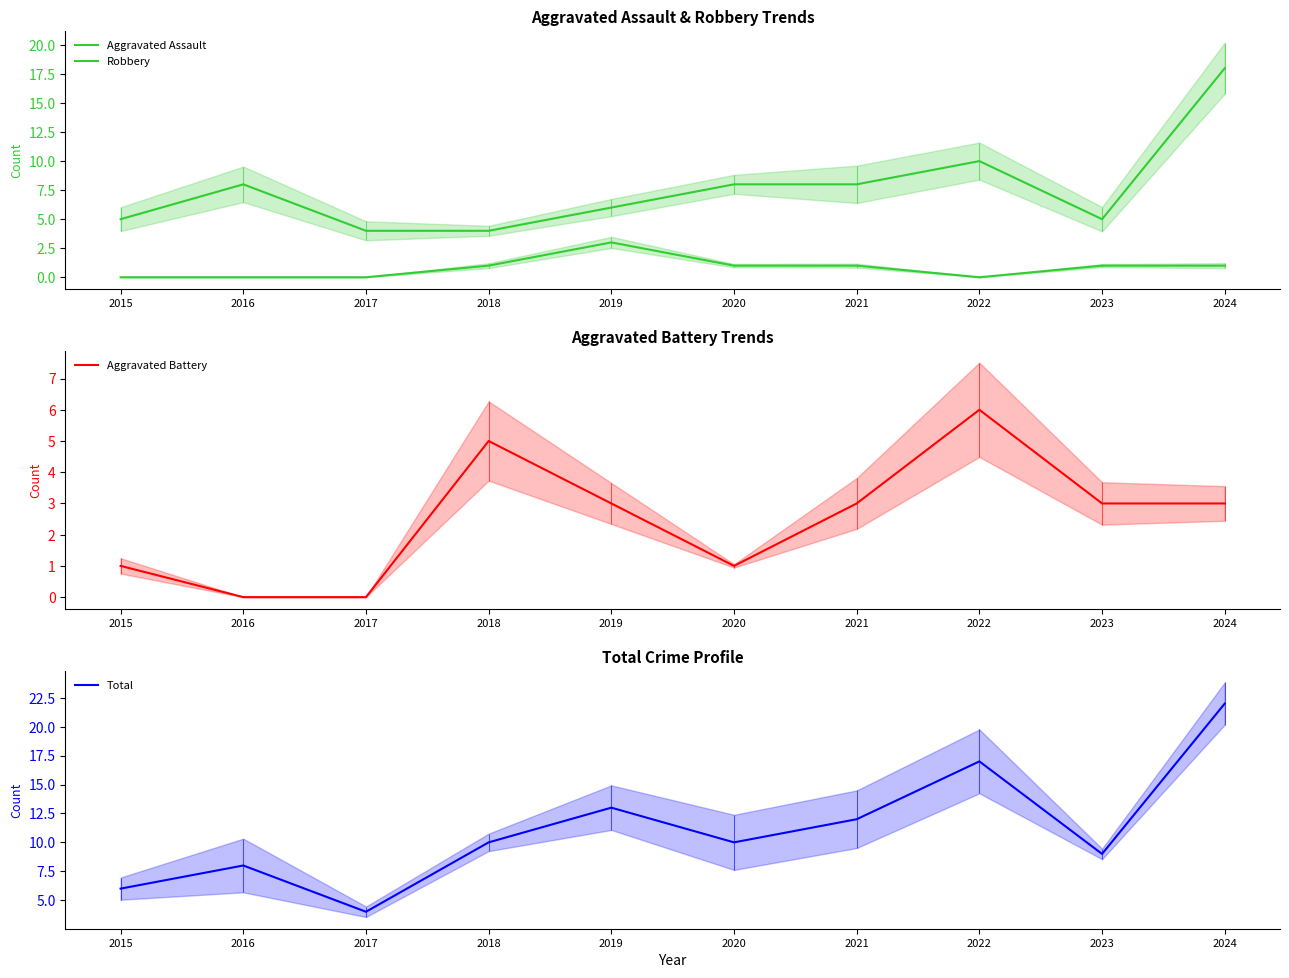

At which category does Aggravated Battery reach its first local valley?

2020